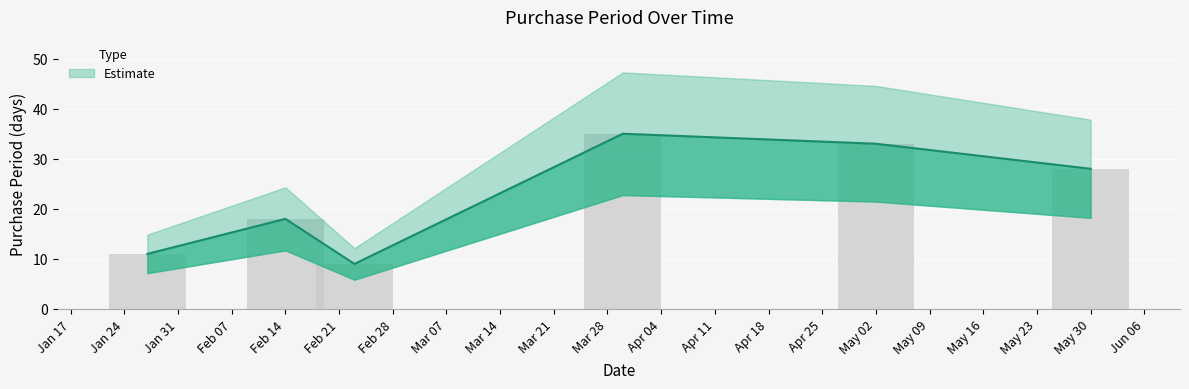

The chart shows a value of 6 at Feb 14. True or false?

False